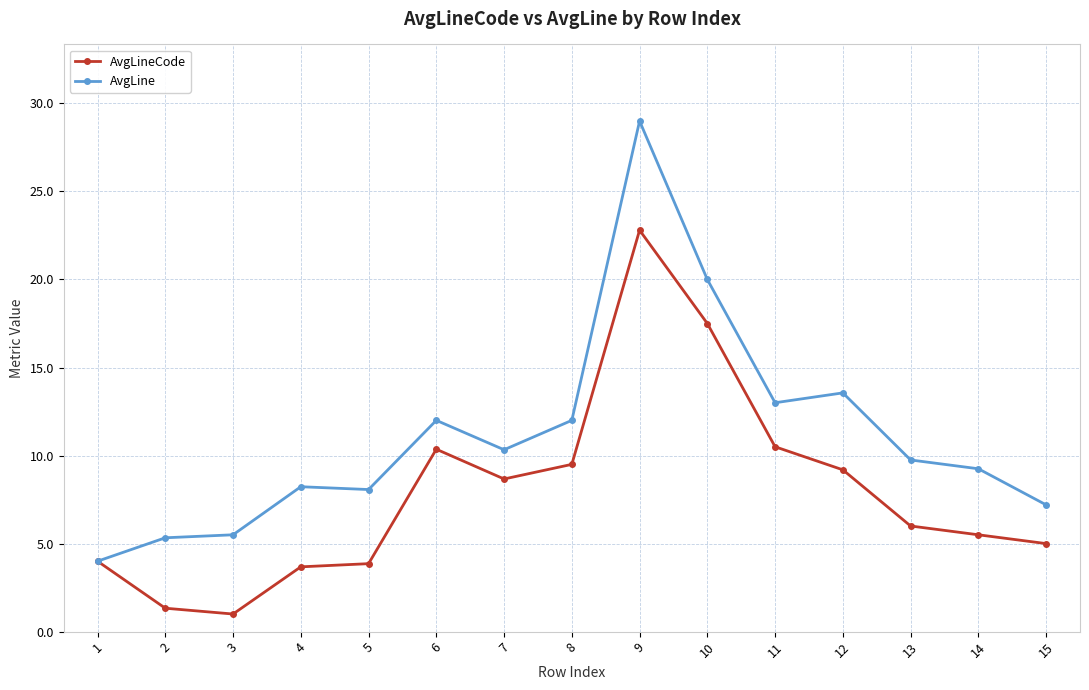

What is the value of the AvgLineCode point at the 2nd from the left?

1.3